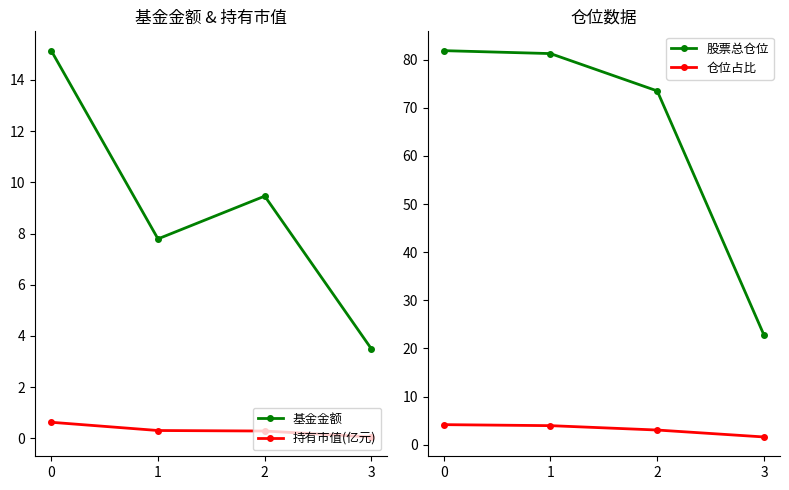

True or false: 基金金额 and 持有市值(亿元) cross at least once.

False